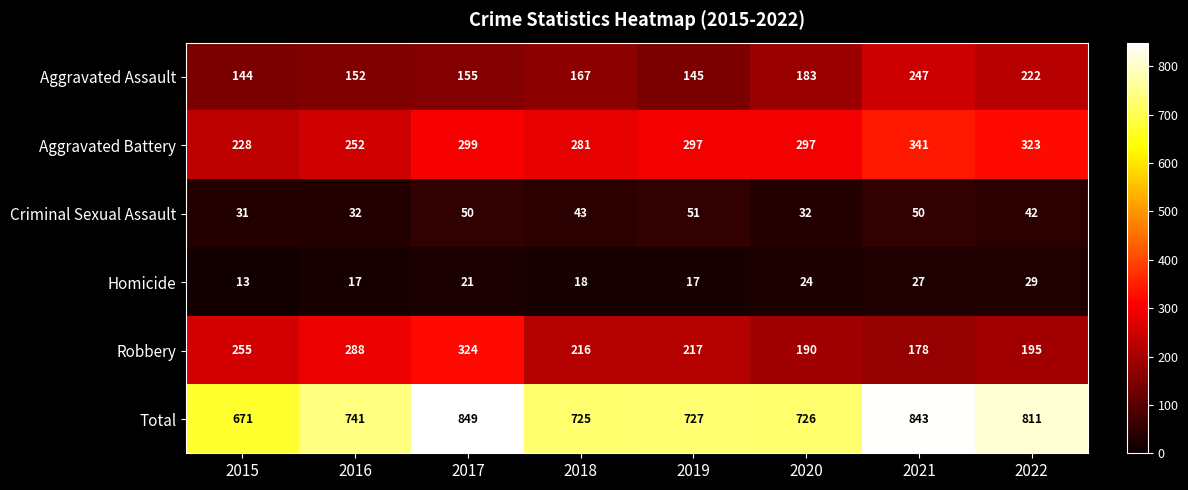

How many categories are shown in the chart?

8